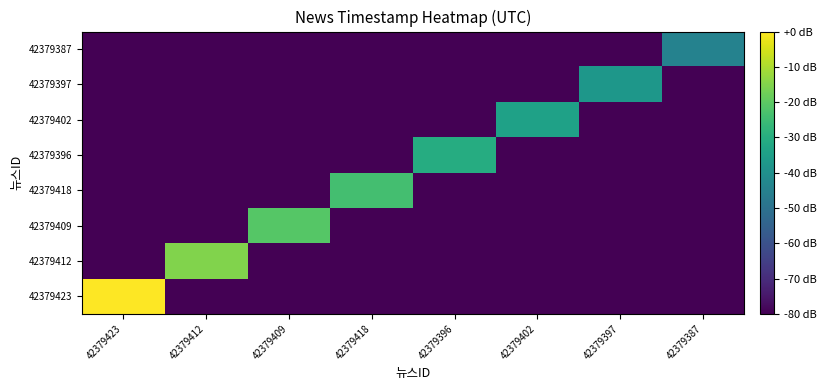

At which category does the chart reach its minimum across all series?

42379412